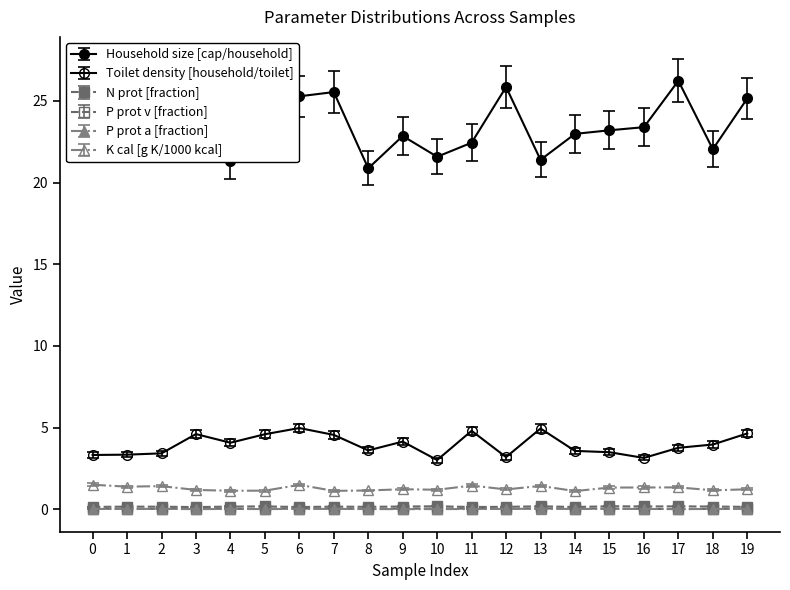

The value of Household size [cap/household] at 5 is 36.0. True or false?

False